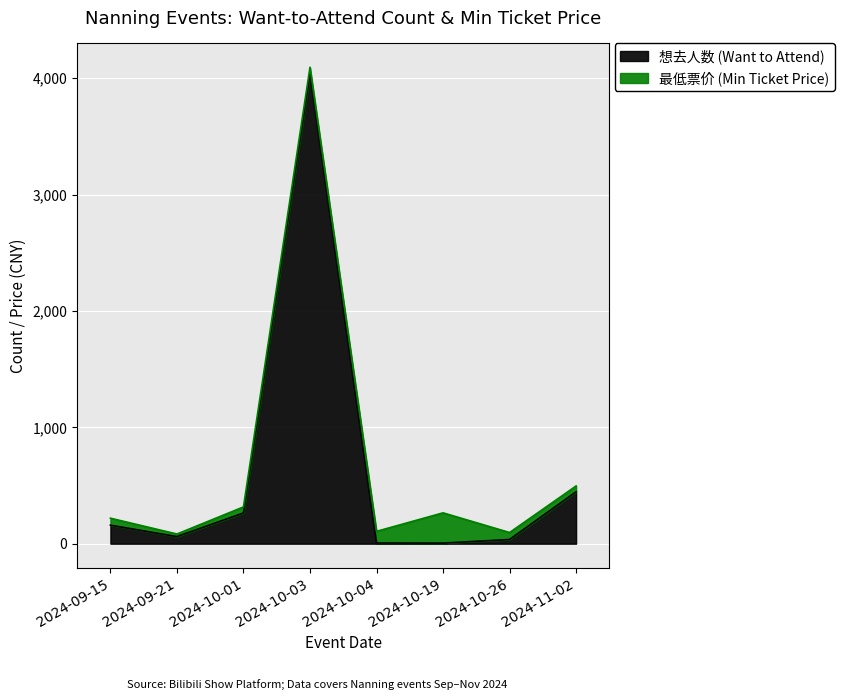

What is the label of the 5th point from the right?

2024-10-03